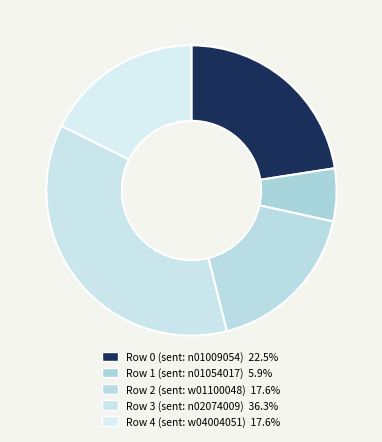

To the nearest percent, what portion does Row 1 (sent: n01054017) represent?

6%